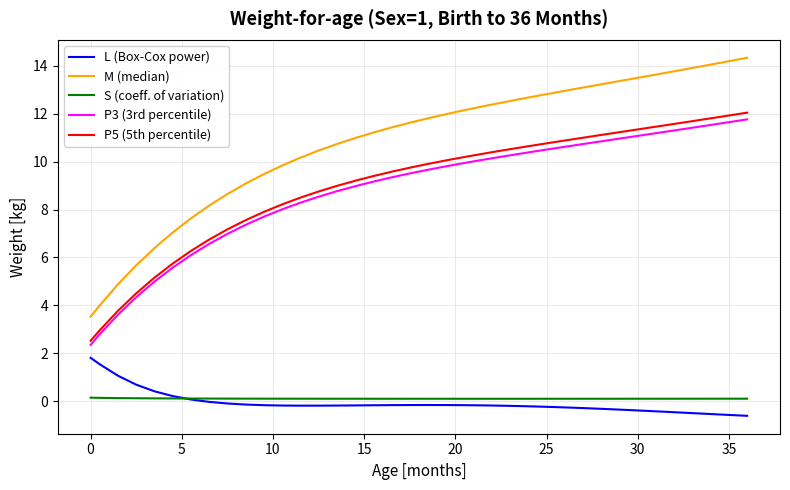

Which series has the widest spread of values?

M (median)